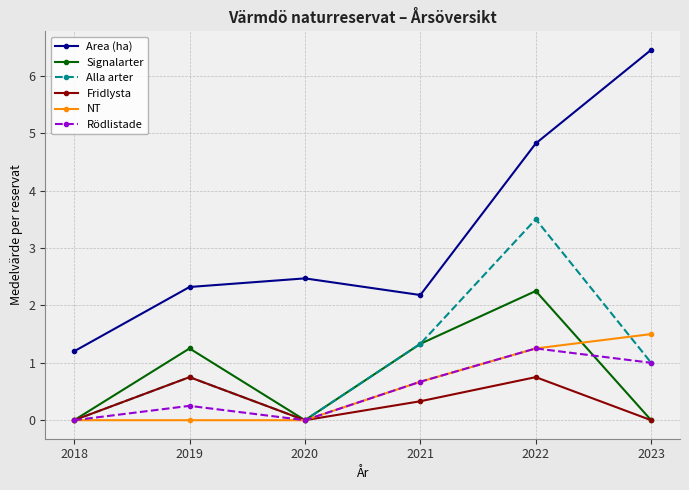

At which label does Signalarter first exceed 1?

2019